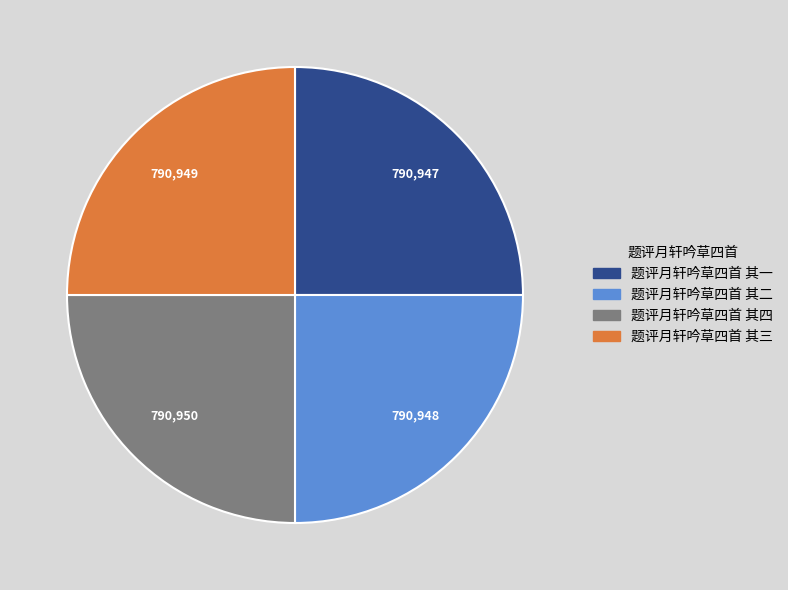

What is the ratio of the value at 题评月轩吟草四首 其四 to the value at 题评月轩吟草四首 其三?

1.0